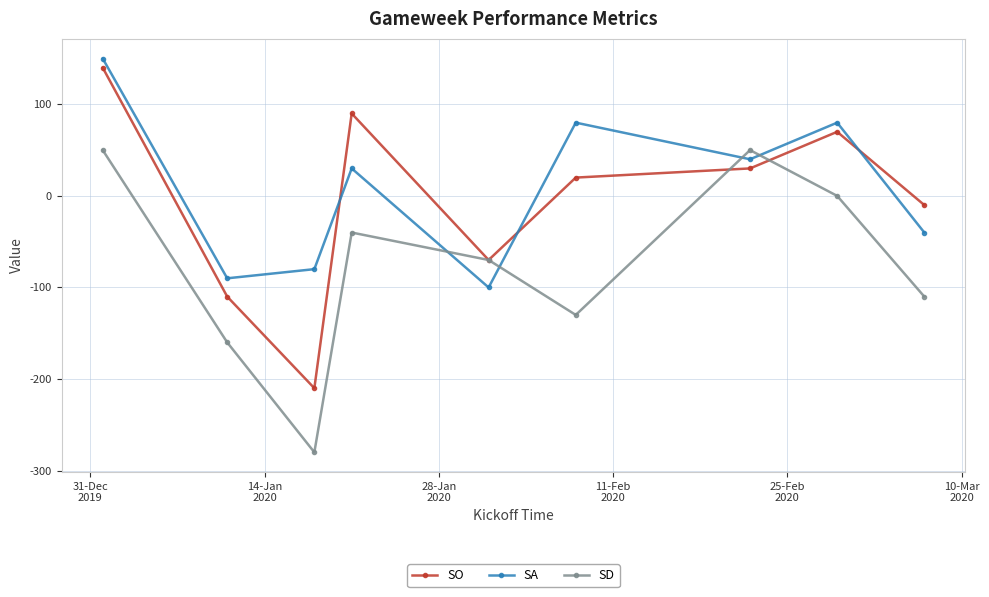

What is the value of the SD point at the 2nd from the left?

-160